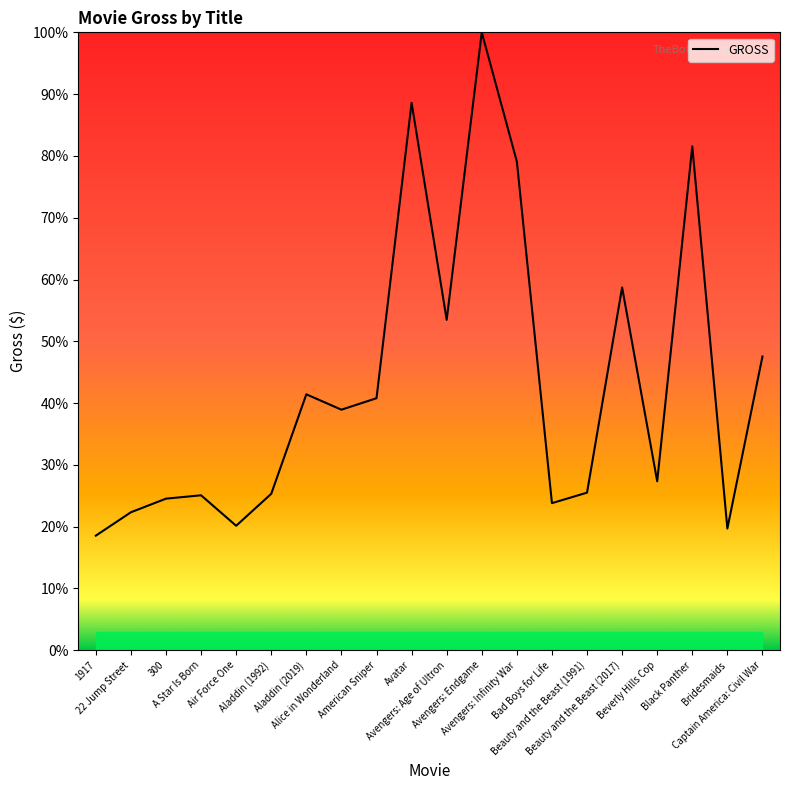

True or false: the data shows 25.3 at Aladdin (1992).

True